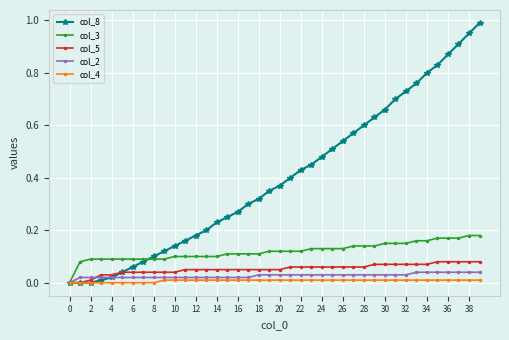

Which series has the largest total across all categories?

col_8